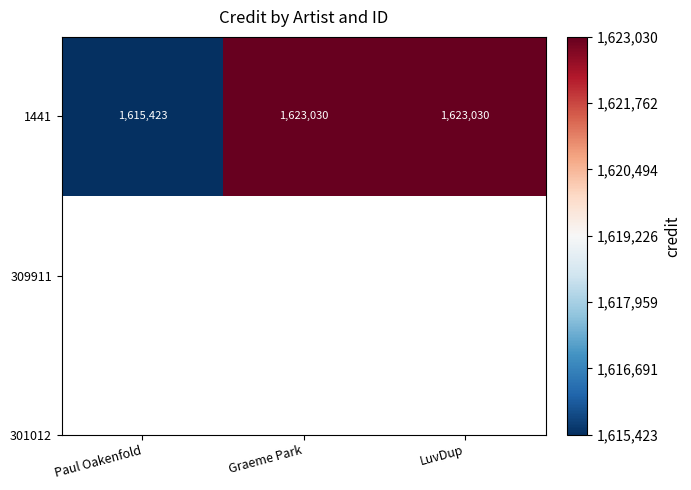

List the labels in order of value, largest first.

Graeme Park, LuvDup, Paul Oakenfold